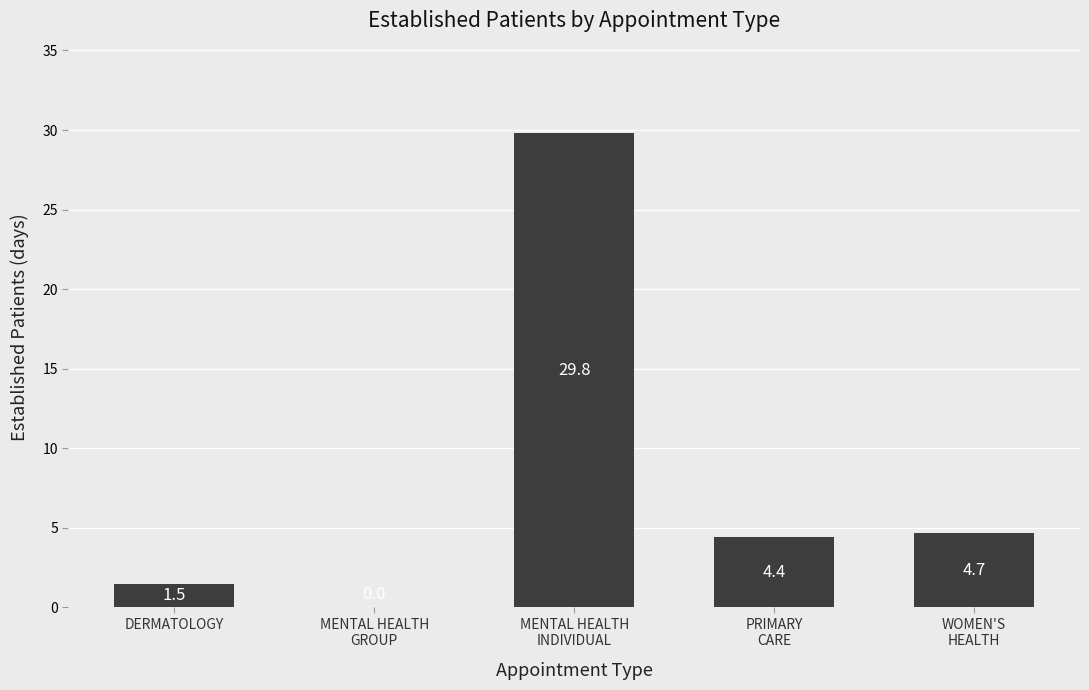

The value at DERMATOLOGY is 1.5. True or false?

True